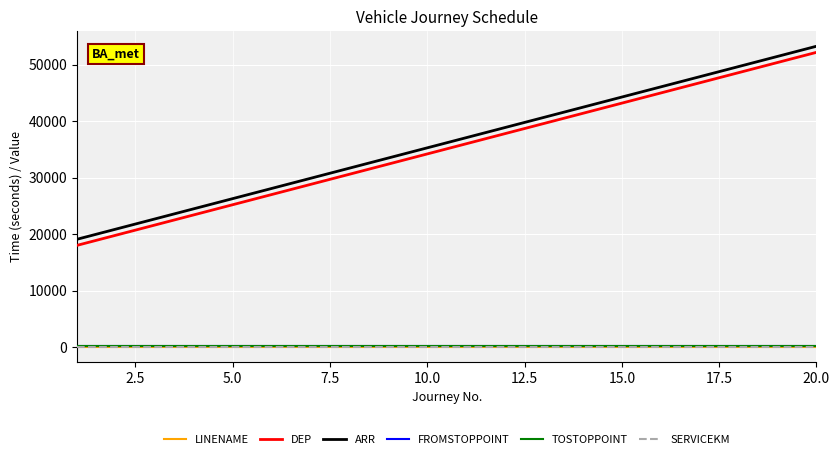

What is the maximum value shown in the chart?

53280